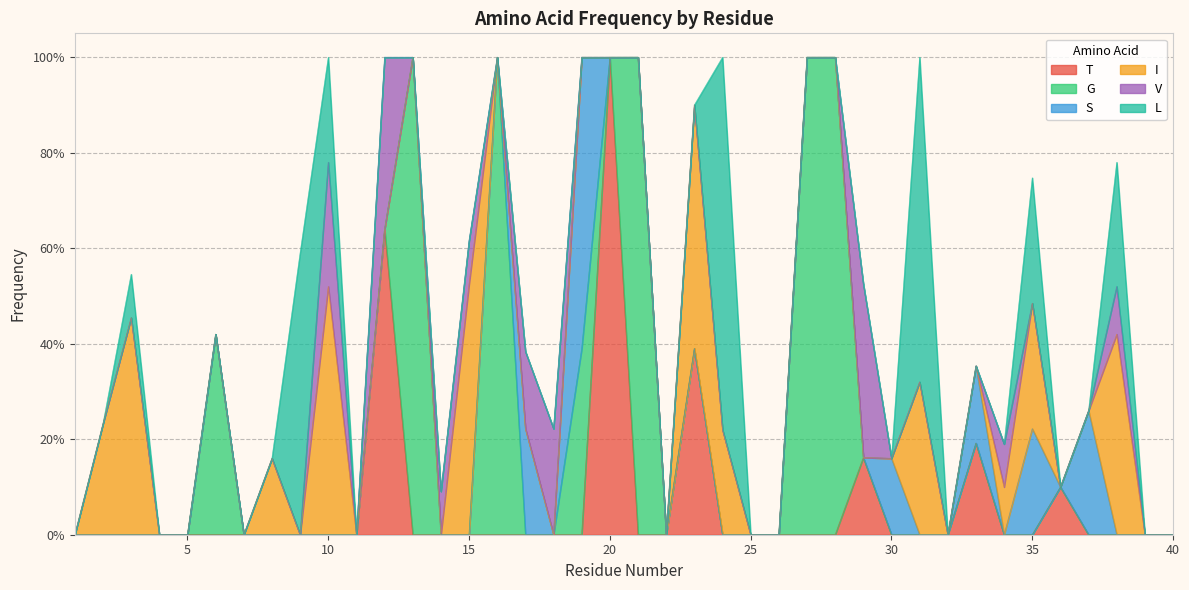

What is the difference between the maximum and minimum values in the S series?

0.6